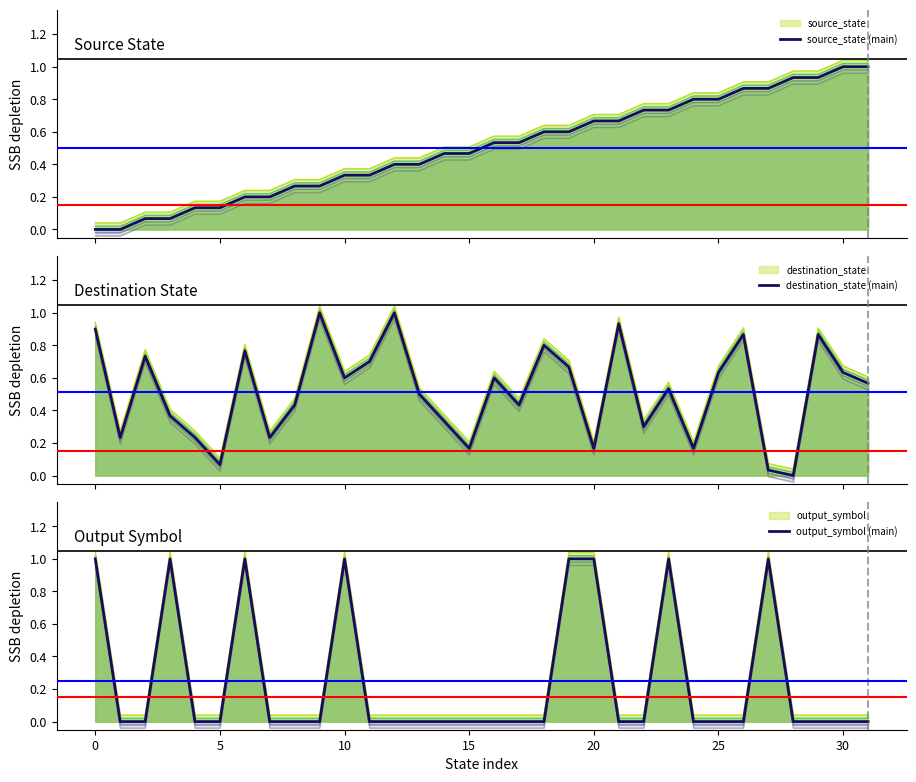

What is the average value of the source_state (main) series?

0.5